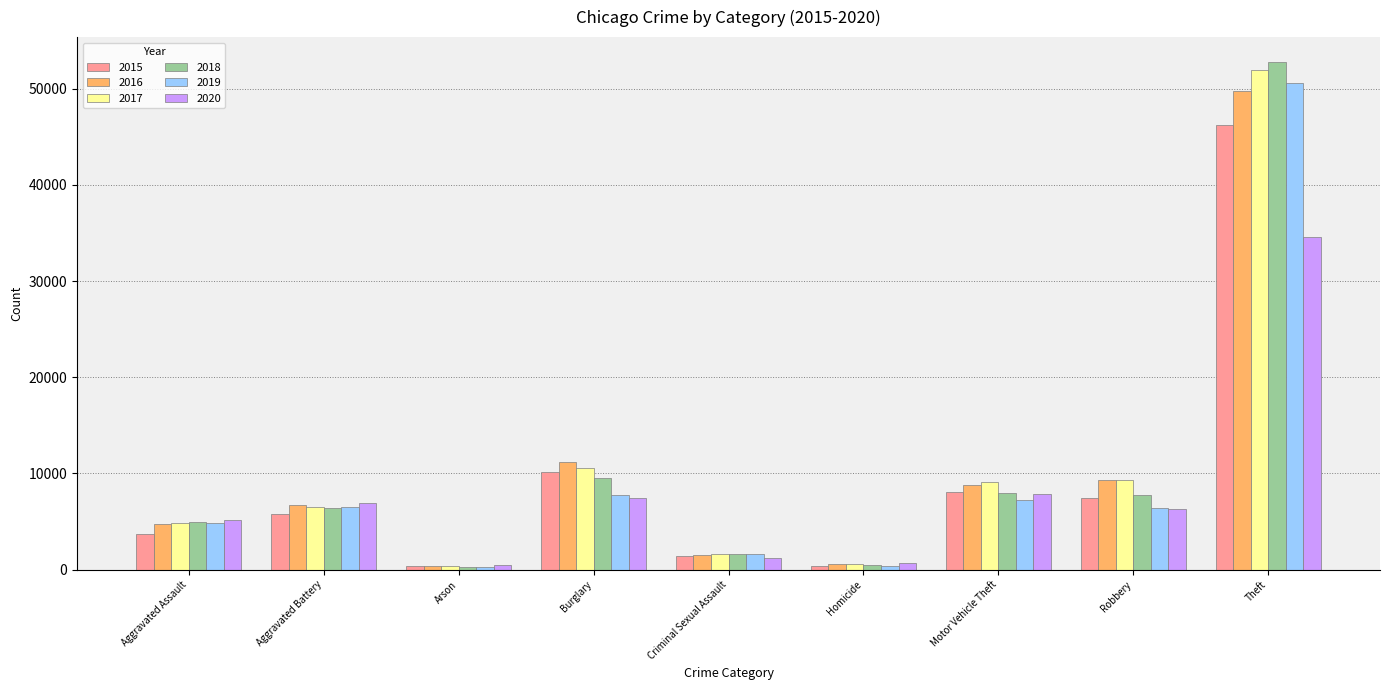

How many bars are there in total?

54